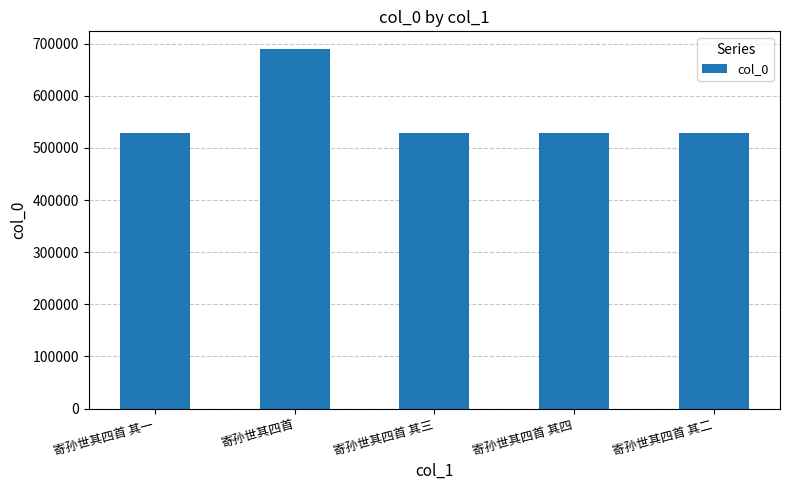

True or false: the data shows 792763 at 寄孙世其四首 其四.

False